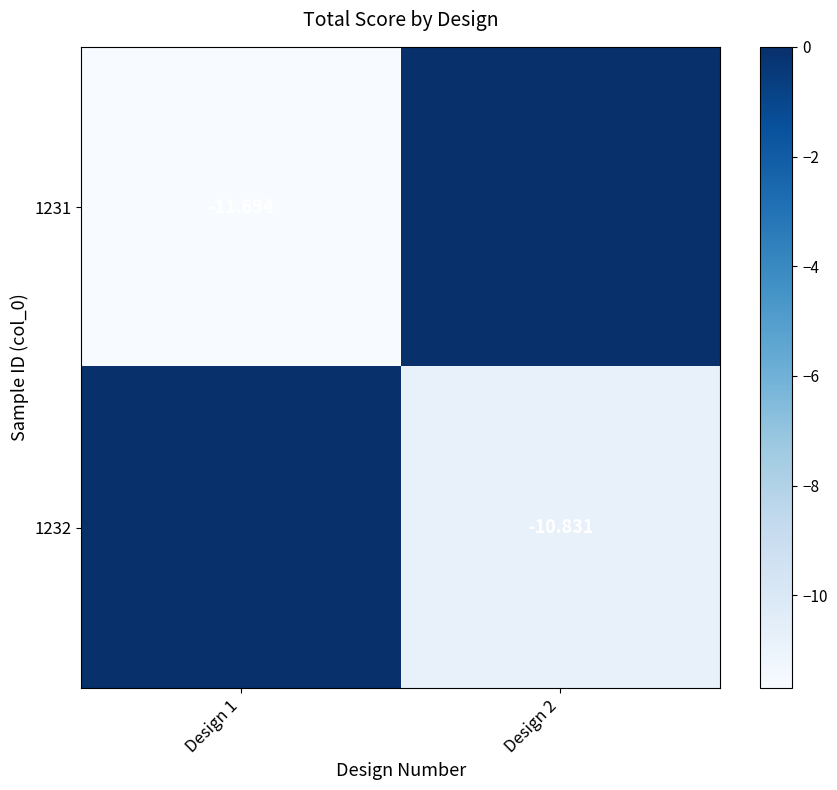

Is the value of 1231 at Design 1 greater than the value of 1232 at Design 2?

No